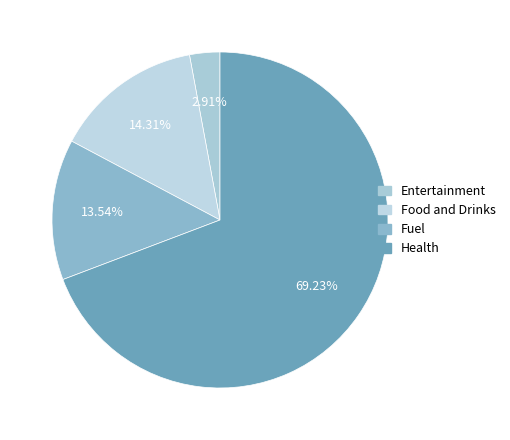

Count the number of slices in the pie.

4